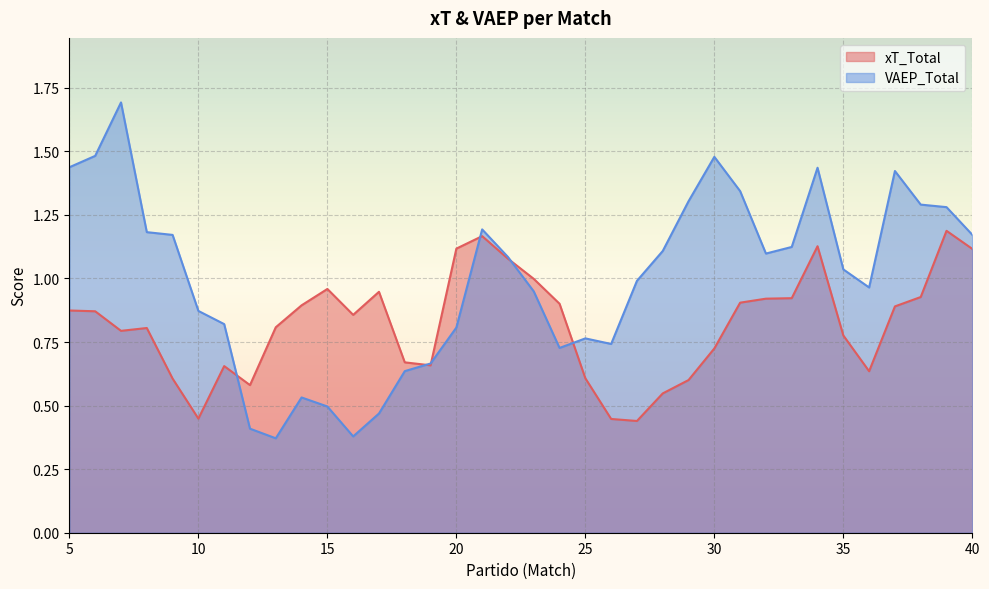

Reading right to left, list all the values displayed in this chart.

xT_Total: 40=1.1	39=1.2	38=0.9	37=0.9	36=0.6	35=0.8	34=1.1	33=0.9	32=0.9	31=0.9	30=0.7	29=0.6	28=0.5	27=0.4	26=0.4	25=0.6	24=0.9	23=1.0	22=1.1	21=1.2	20=1.1	19=0.7	18=0.7	17=0.9	16=0.9	15=1.0	14=0.9	13=0.8	12=0.6	11=0.7	10=0.4	9=0.6	8=0.8	7=0.8	6=0.9	5=0.9
VAEP_Total: 40=1.2	39=1.3	38=1.3	37=1.4	36=1.0	35=1.0	34=1.4	33=1.1	32=1.1	31=1.3	30=1.5	29=1.3	28=1.1	27=1.0	26=0.7	25=0.8	24=0.7	23=0.9	22=1.1	21=1.2	20=0.8	19=0.7	18=0.6	17=0.5	16=0.4	15=0.5	14=0.5	13=0.4	12=0.4	11=0.8	10=0.9	9=1.2	8=1.2	7=1.7	6=1.5	5=1.4